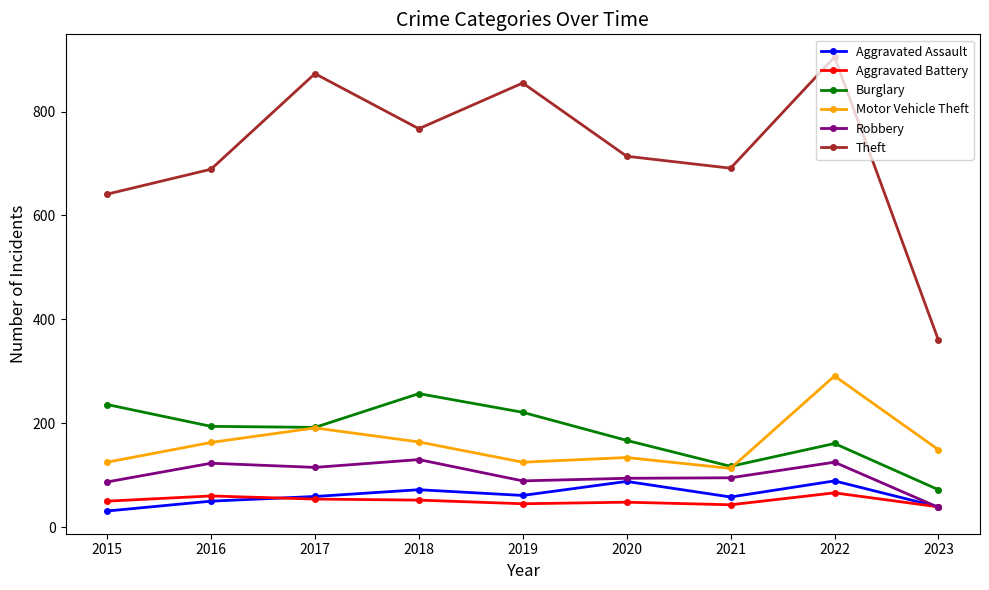

Which category has the lowest value in the Theft series?

2023